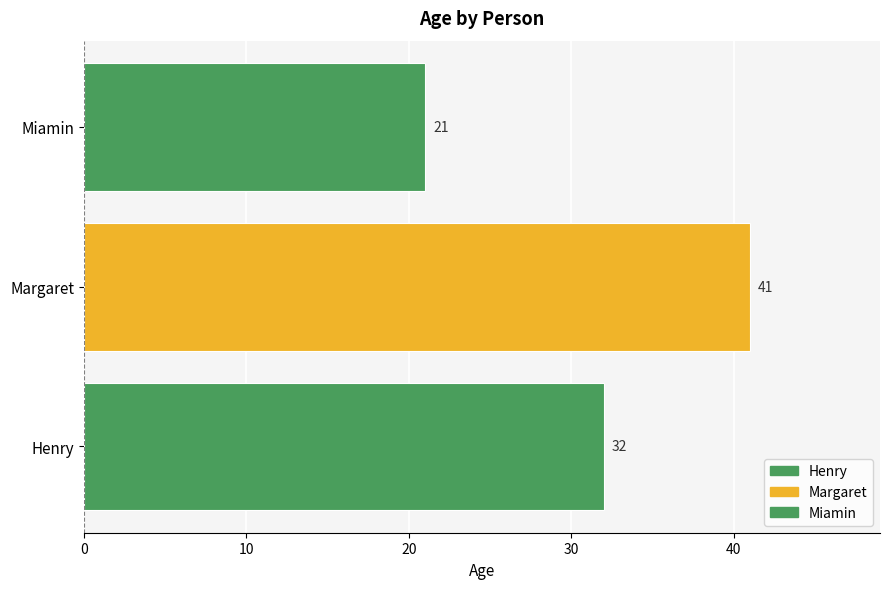

At which category does the chart reach its peak across all series?

Margaret